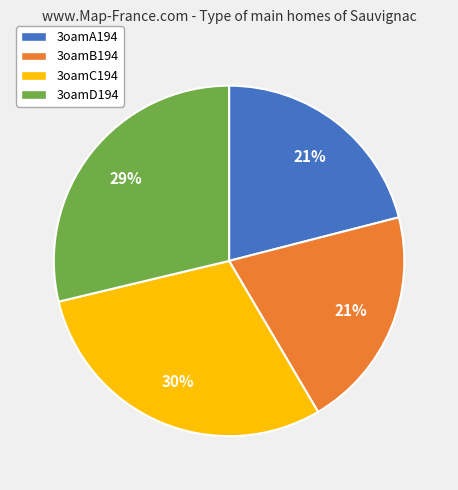

Combined, do 3oamA194 and 3oamC194 account for over 50%?

Yes